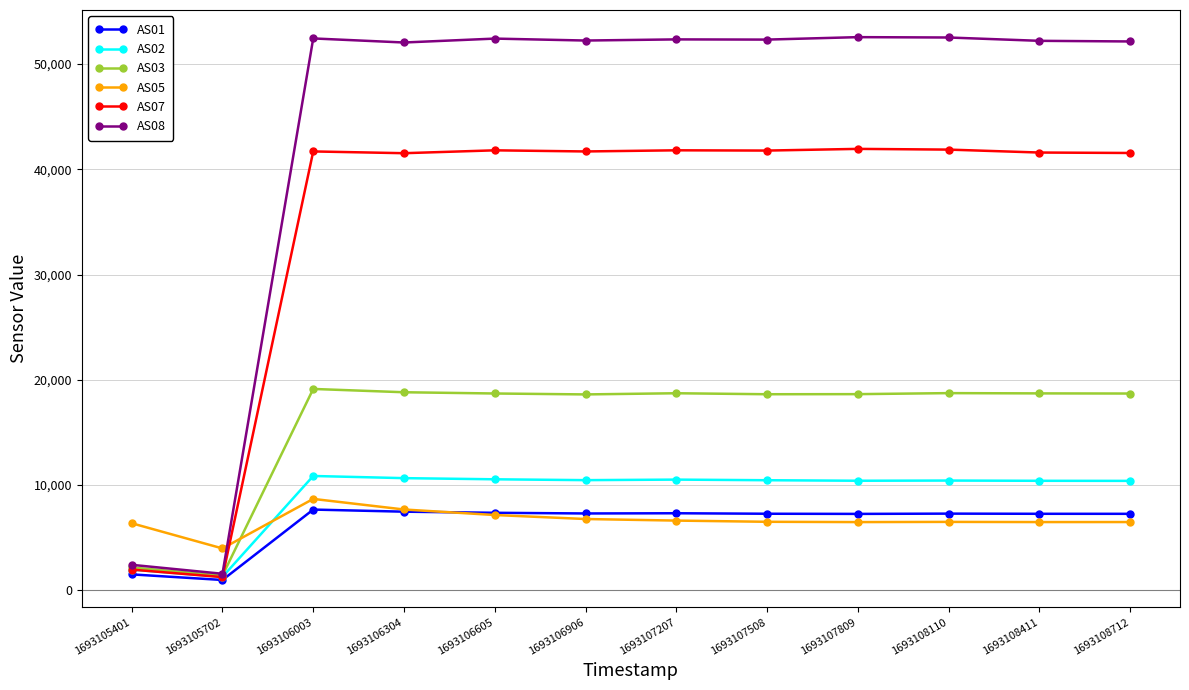

How many distinct data groups are displayed?

6